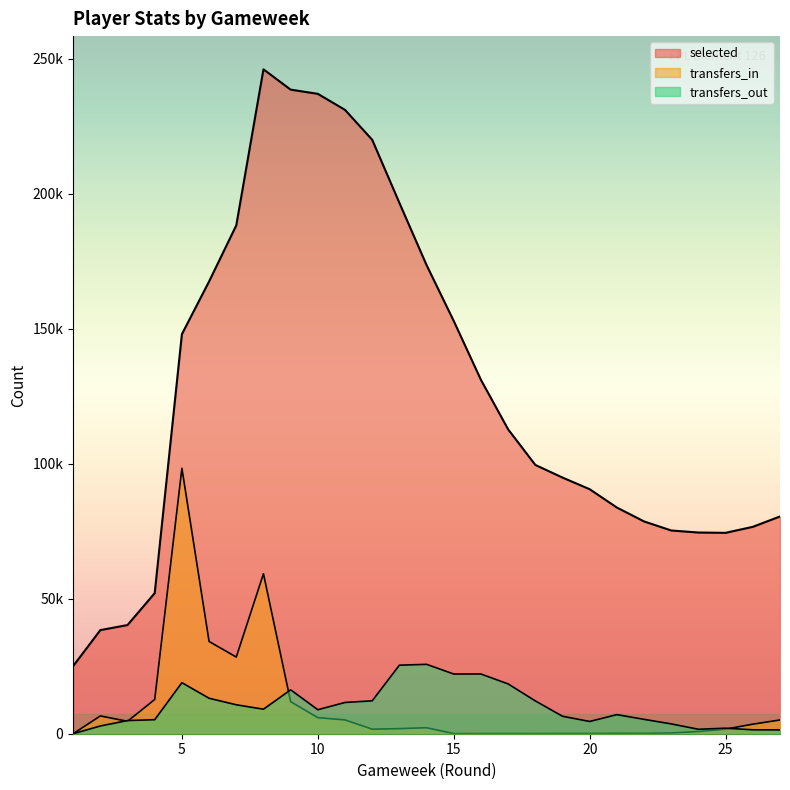

What is the value of the transfers_in point at the 16th from the left?

55